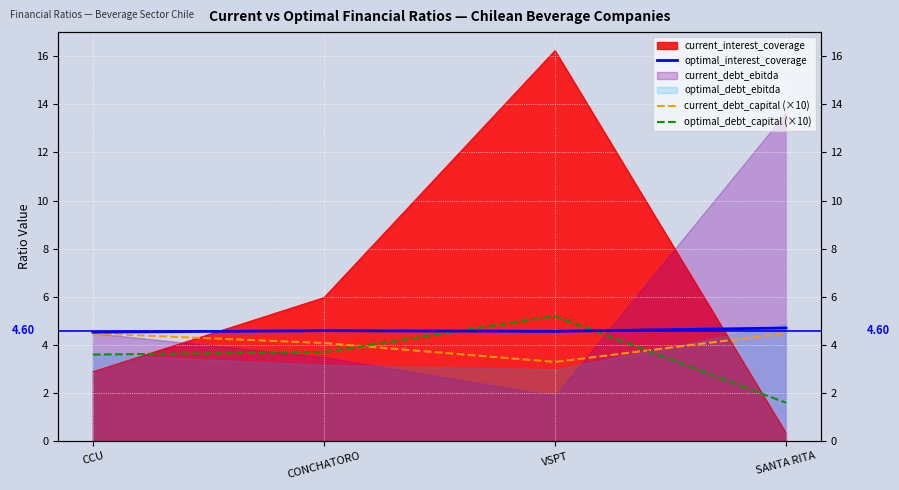

What is the value of the current_debt_capital (×10) point at the 1st from the left?

4.5